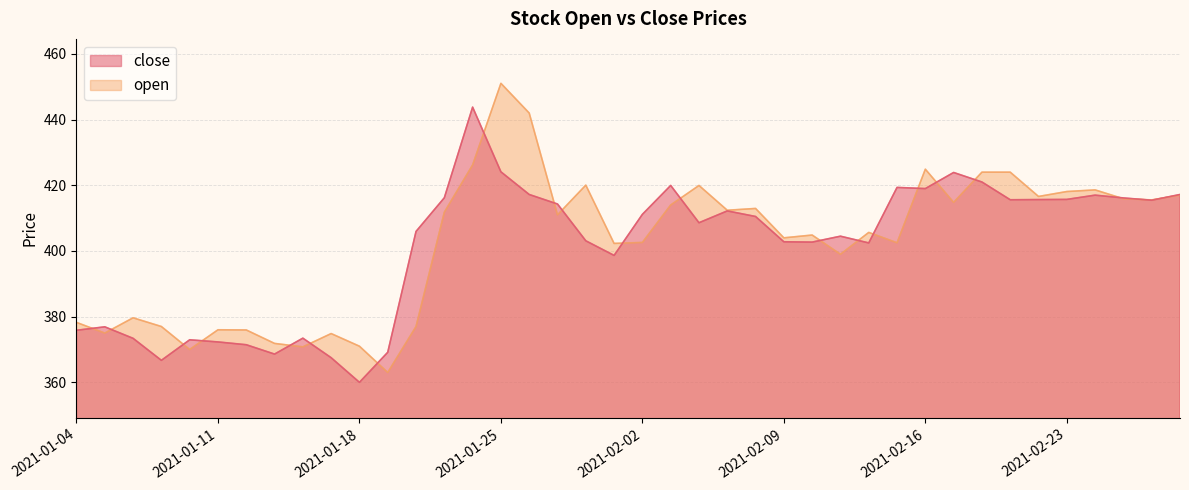

How many intersections are there between close and open?

21